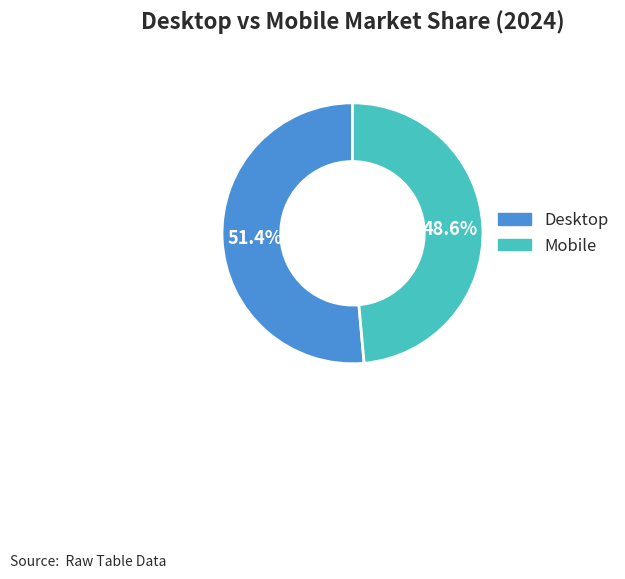

To the nearest percent, what is the combined percentage of Mobile and Desktop?

100%